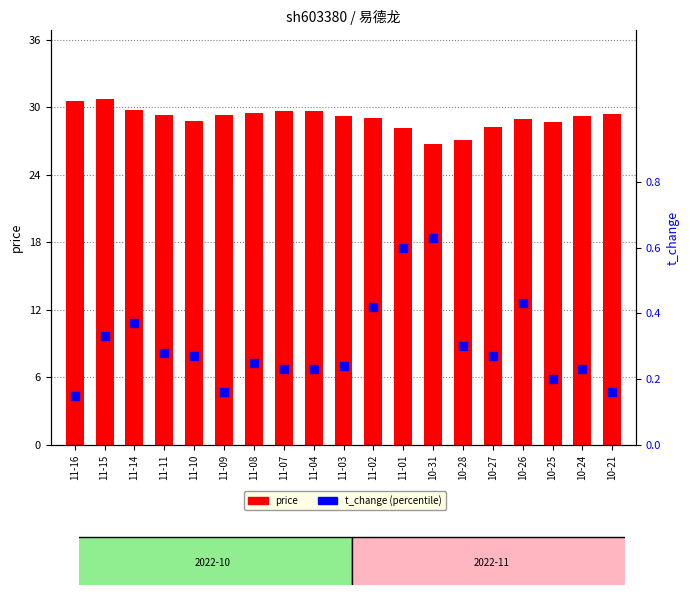

Which series reaches the maximum Y coordinate?

price